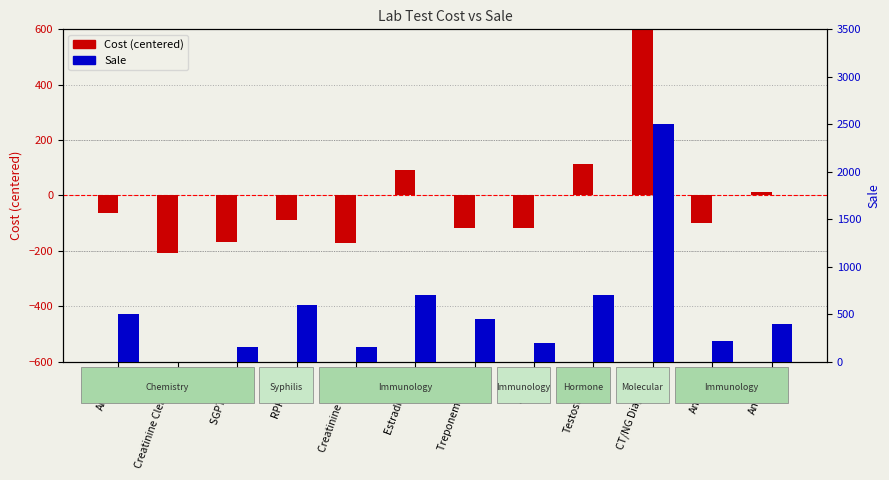

The value of Cost (centered) at SGPT (ALT) is -169. True or false?

True